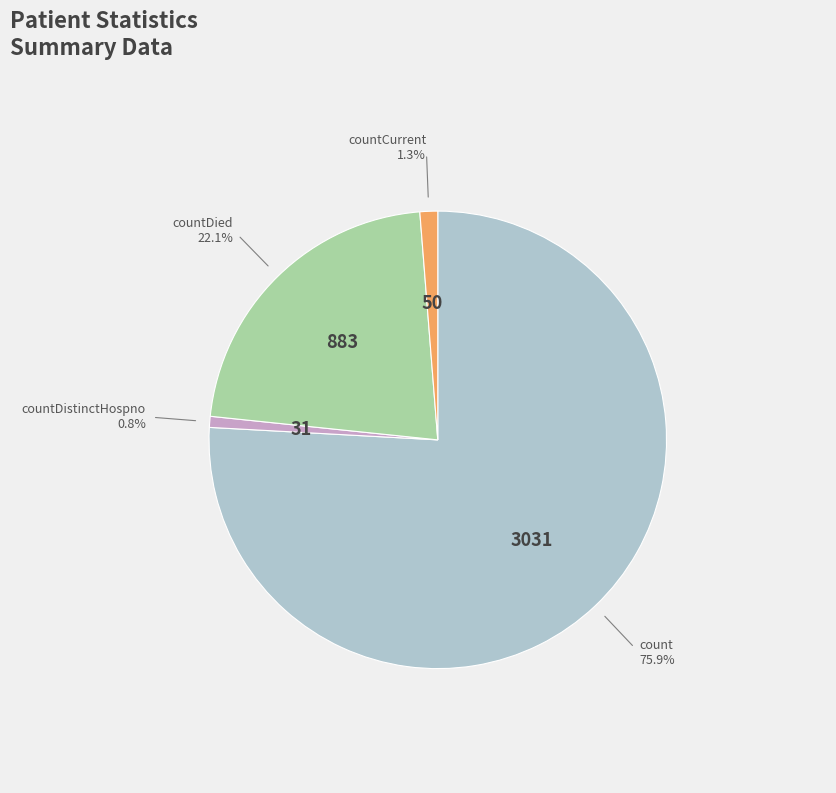

What percentage is the countDistinctHospno slice, to the nearest percent?

1%